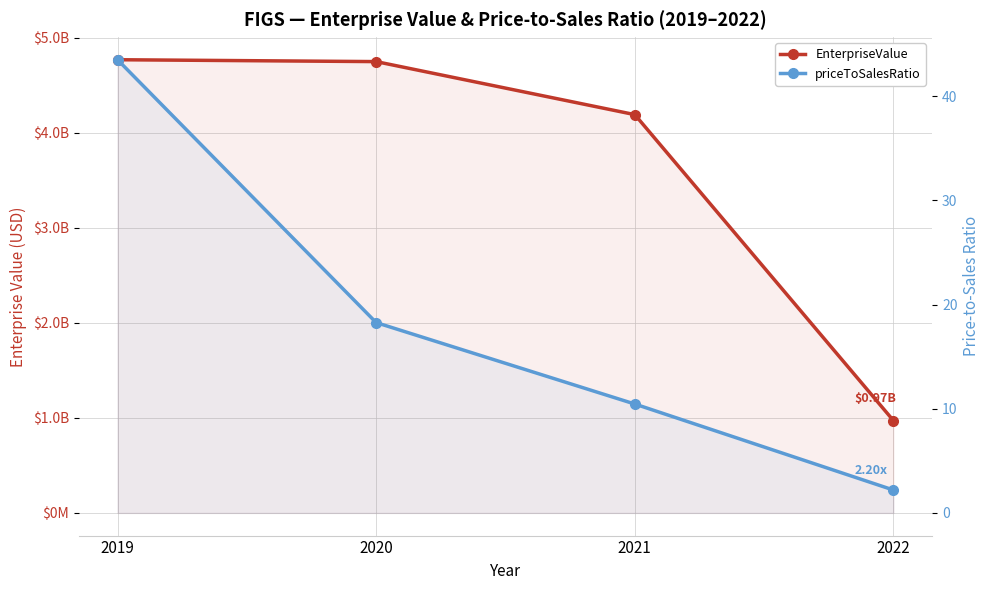

True or false: EnterpriseValue has a value of 971643885.0 at 2022.

True